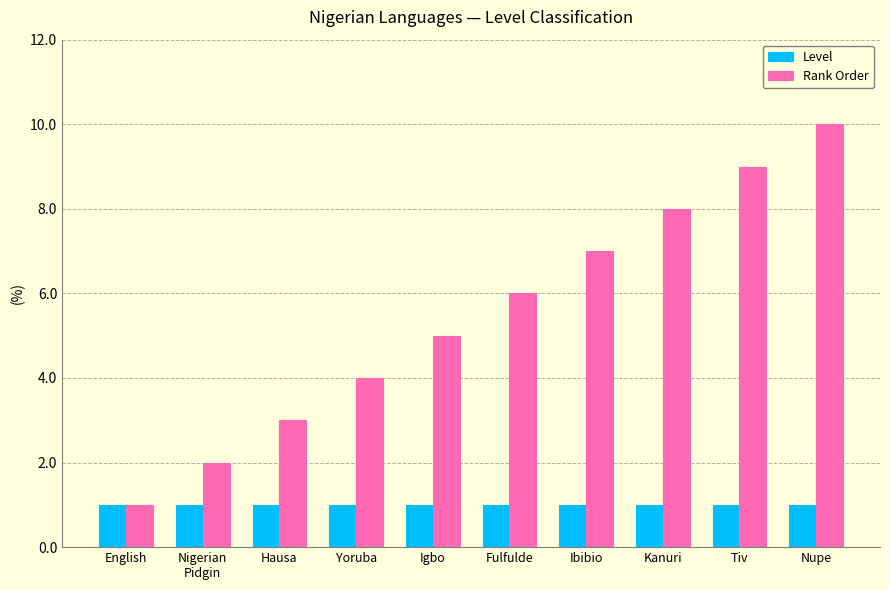

What is the approximate value of Rank Order at Nupe?

10